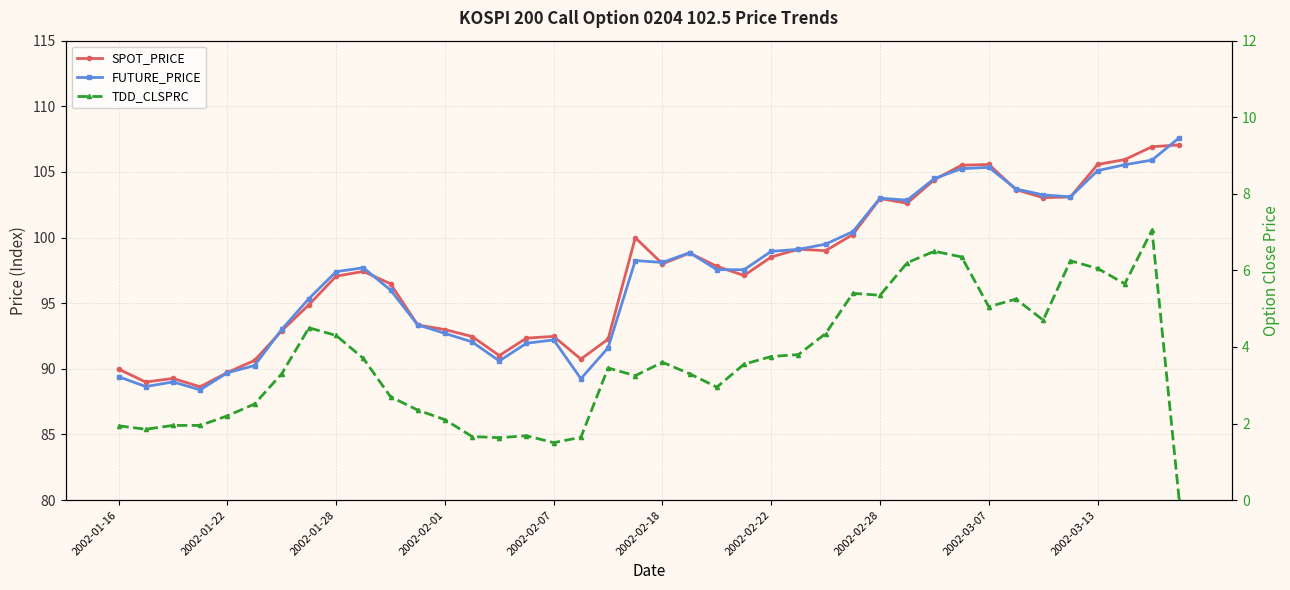

Which series ends up on top after the final intersection of FUTURE_PRICE and SPOT_PRICE?

FUTURE_PRICE